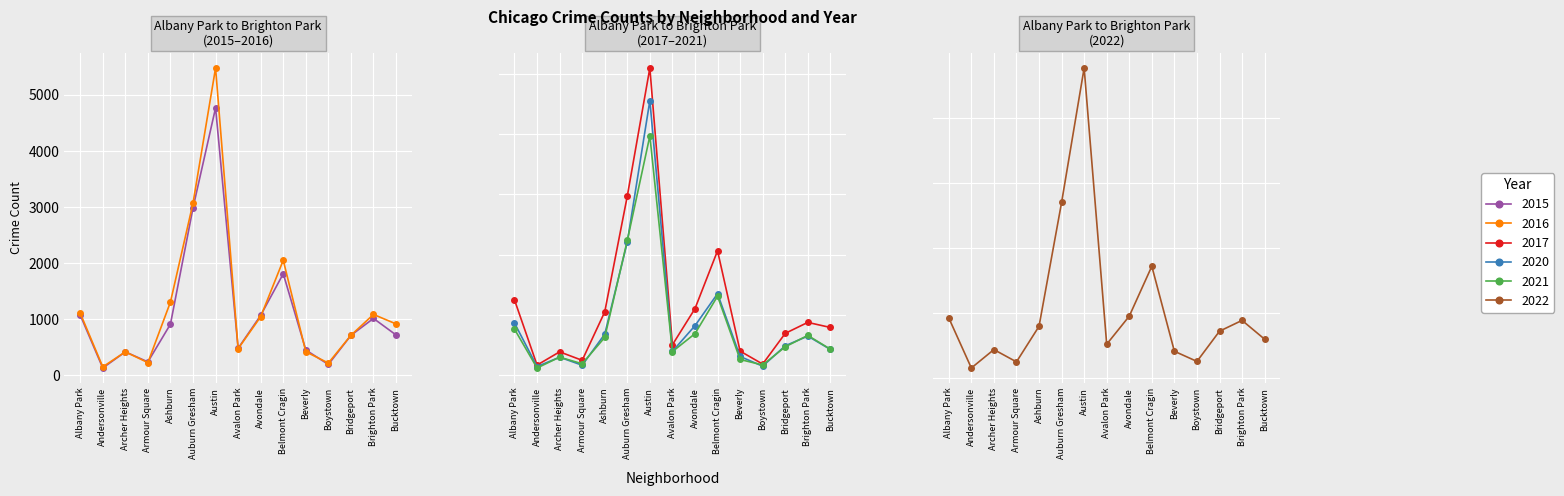

True or false: 2017 and 2020 cross at least once.

False